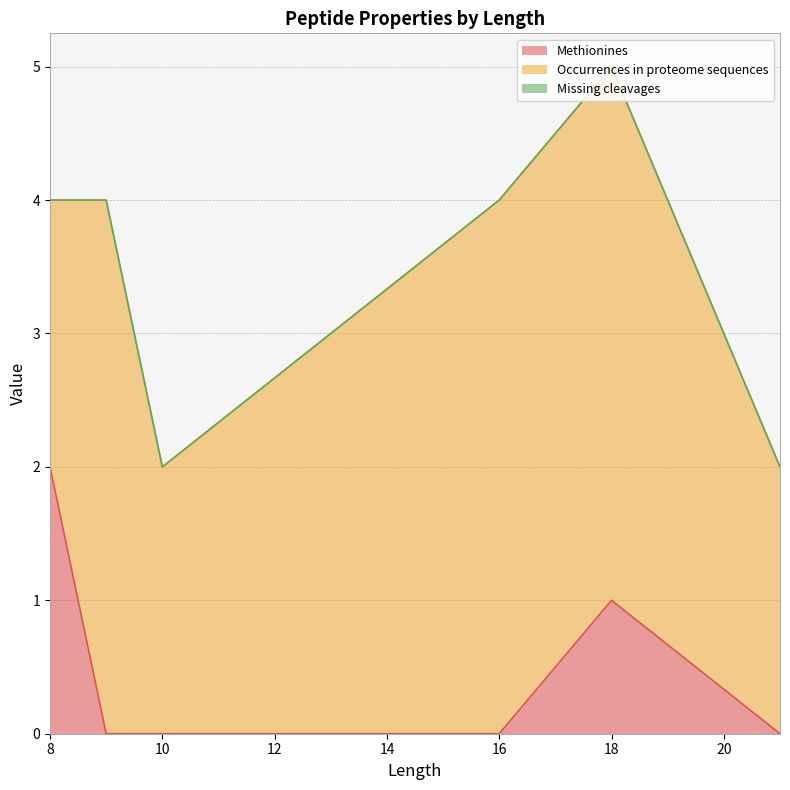

True or false: Missing cleavages and Occurrences in proteome sequences cross at least once.

False